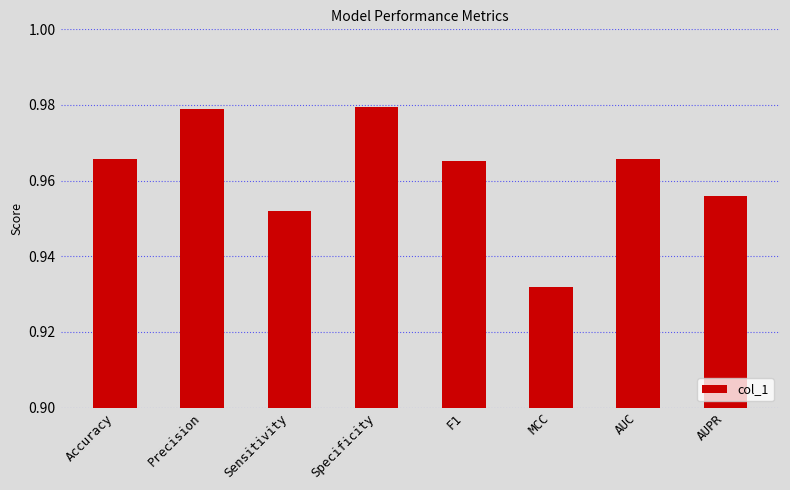

How many data points does each series have?

8